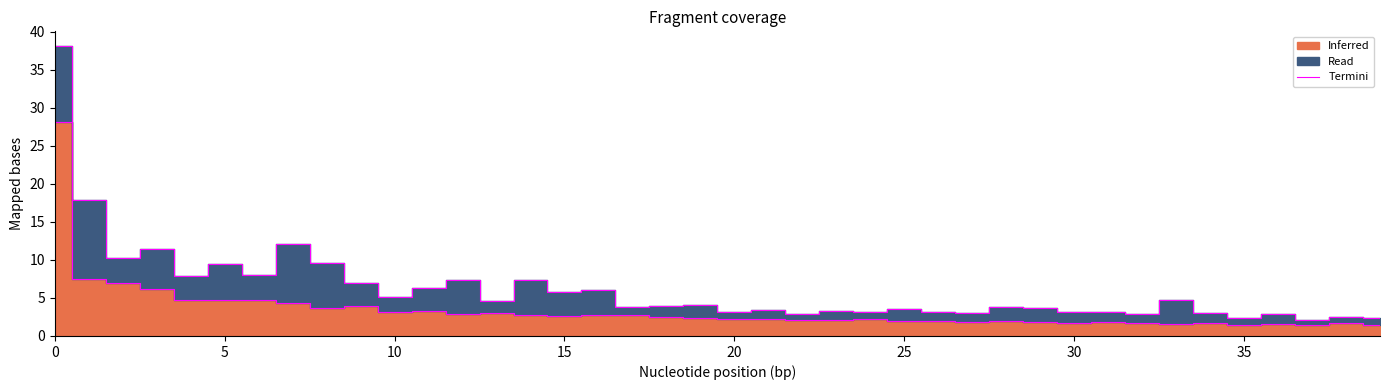

True or false: the data shows 1.0 at 16.

False